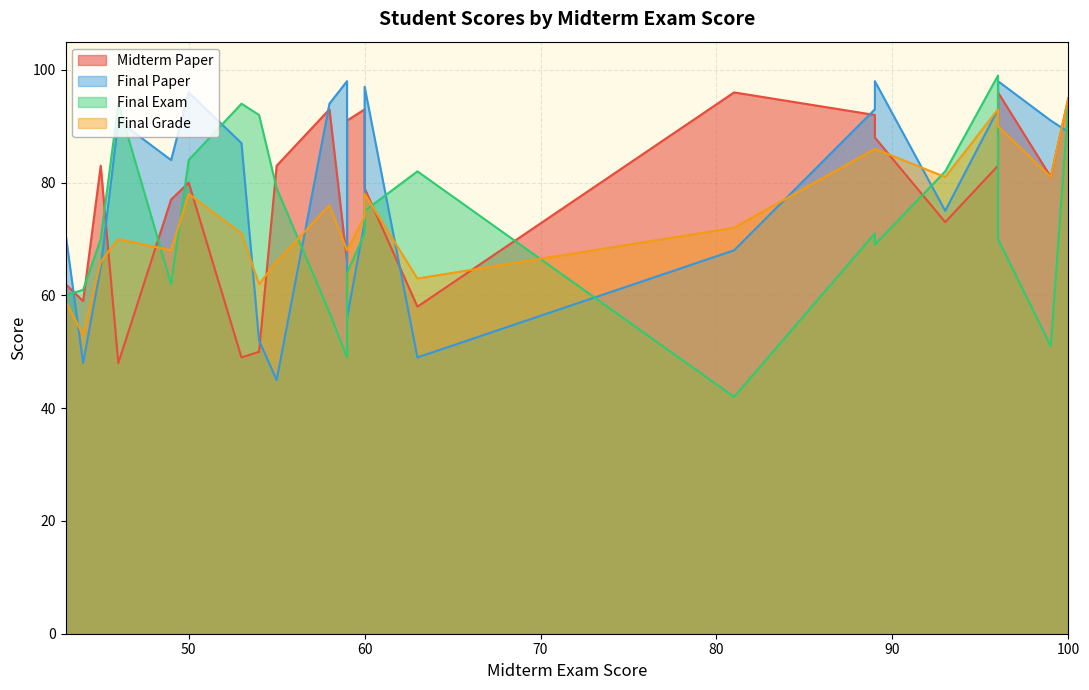

At 100, list the series in order from largest to smallest.

Midterm Paper, Final Grade, Final Exam, Final Paper